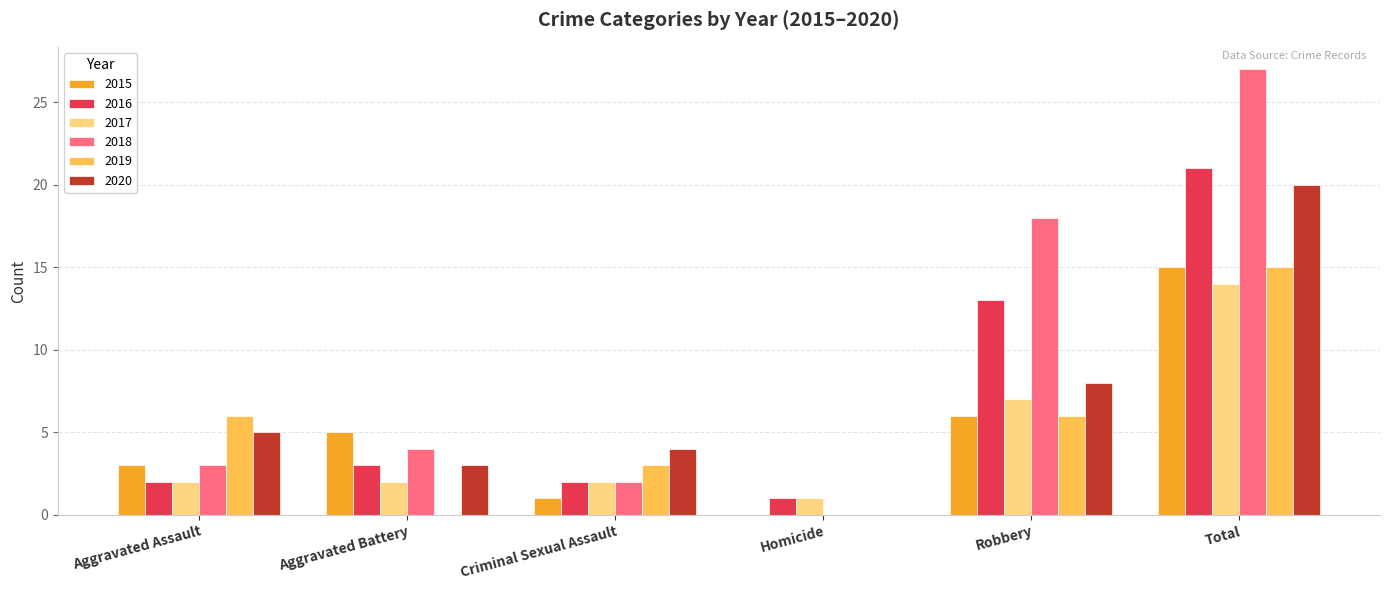

Reading right to left, extract all data points from this chart.

2015: Total=15	Robbery=6	Homicide=0	Criminal Sexual Assault=1	Aggravated Battery=5	Aggravated Assault=3
2016: Total=21	Robbery=13	Homicide=1	Criminal Sexual Assault=2	Aggravated Battery=3	Aggravated Assault=2
2017: Total=14	Robbery=7	Homicide=1	Criminal Sexual Assault=2	Aggravated Battery=2	Aggravated Assault=2
2018: Total=27	Robbery=18	Homicide=0	Criminal Sexual Assault=2	Aggravated Battery=4	Aggravated Assault=3
2019: Total=15	Robbery=6	Homicide=0	Criminal Sexual Assault=3	Aggravated Battery=0	Aggravated Assault=6
2020: Total=20	Robbery=8	Homicide=0	Criminal Sexual Assault=4	Aggravated Battery=3	Aggravated Assault=5